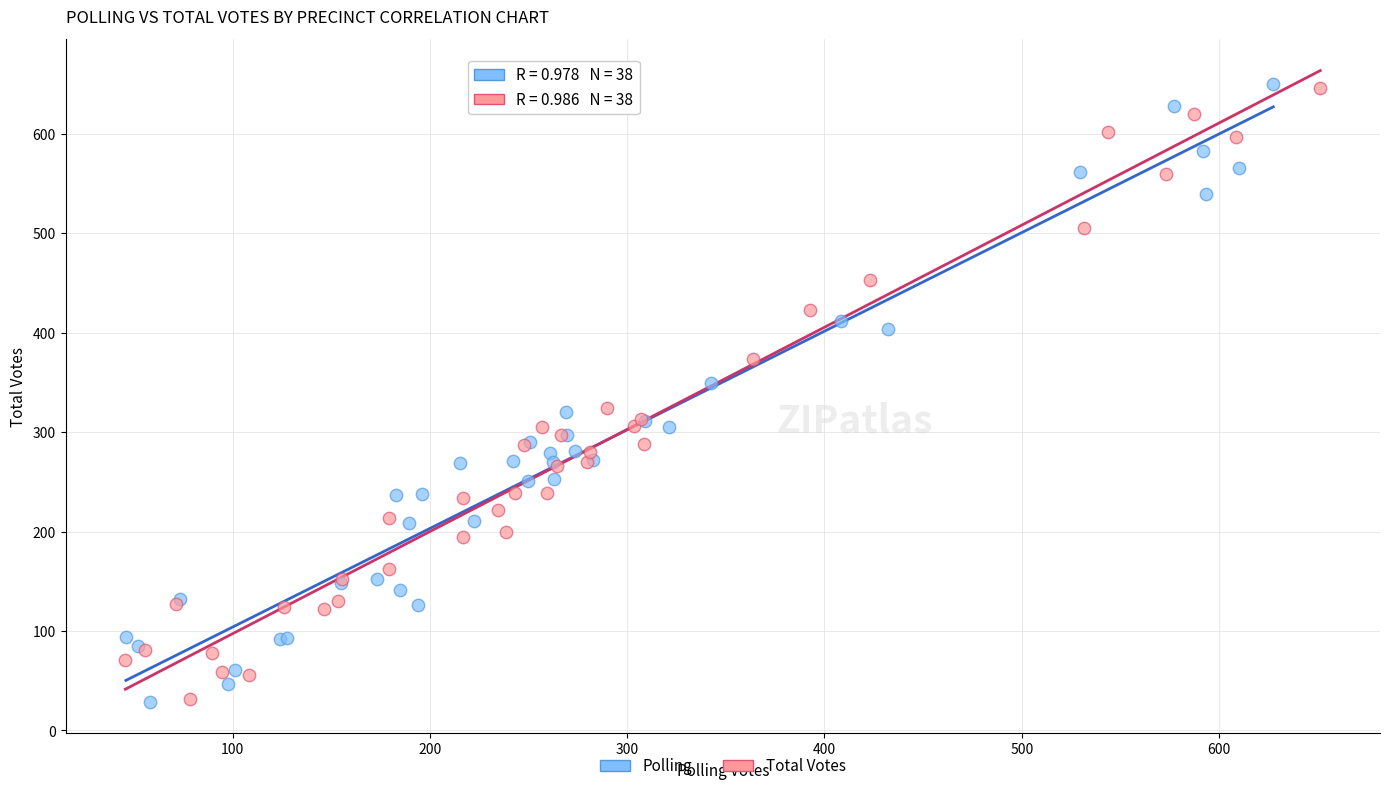

Which series has the widest spread of Y values?

Polling